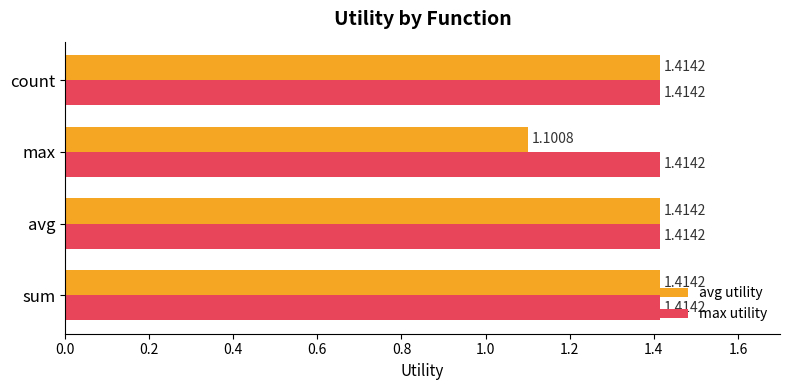

Which category has the lowest value across all series?

max